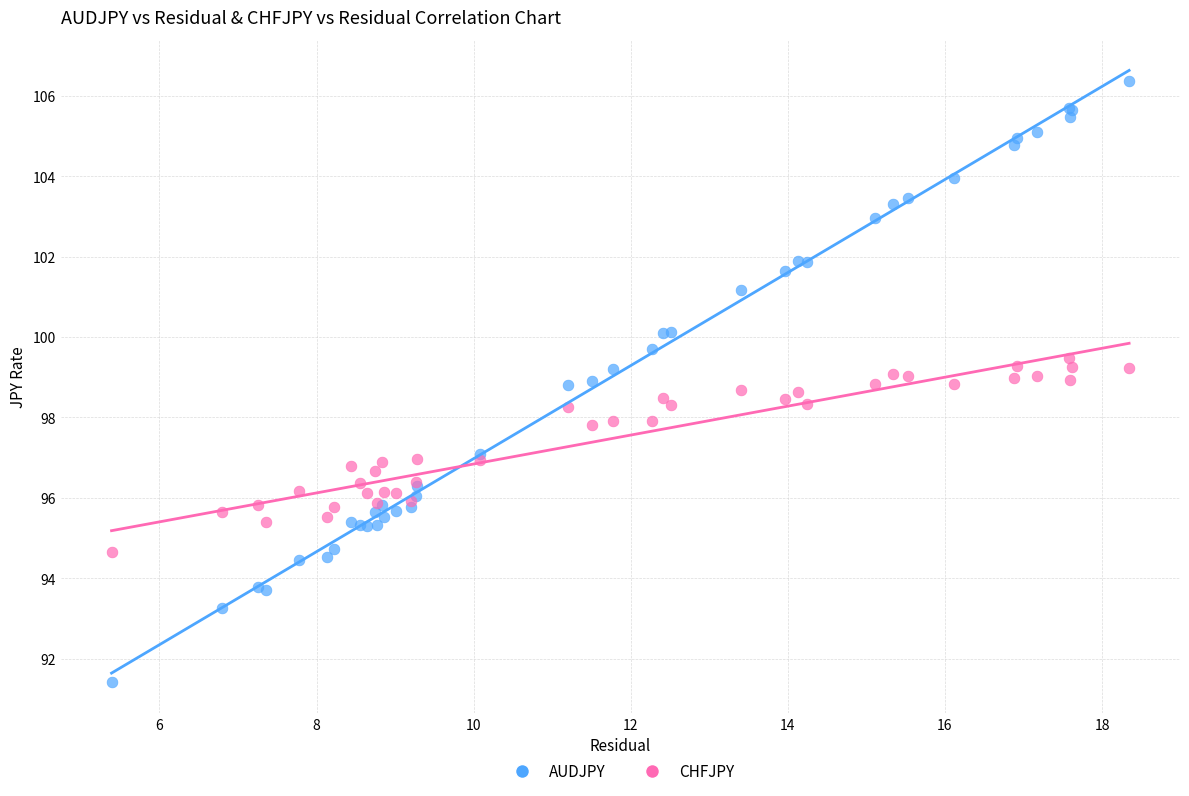

Which series reaches the maximum Y coordinate?

AUDJPY